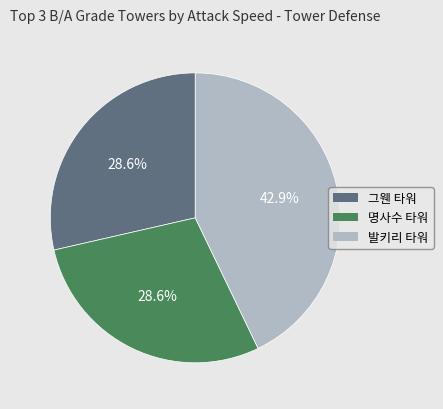

To the nearest percent, what is the combined percentage of 발키리 타워 and 명사수 타워?

71%